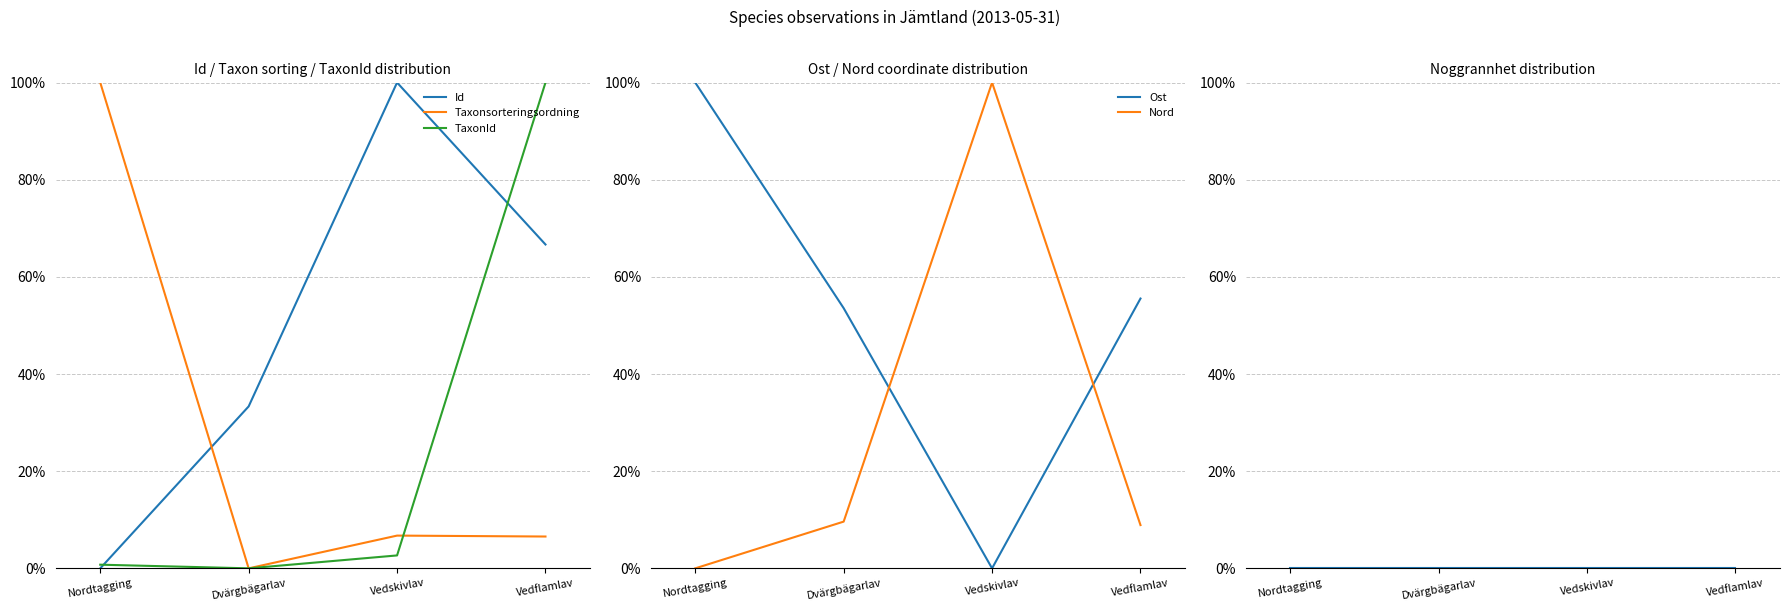

At which category does Taxonsorteringsordning reach its first local peak?

Vedskivlav